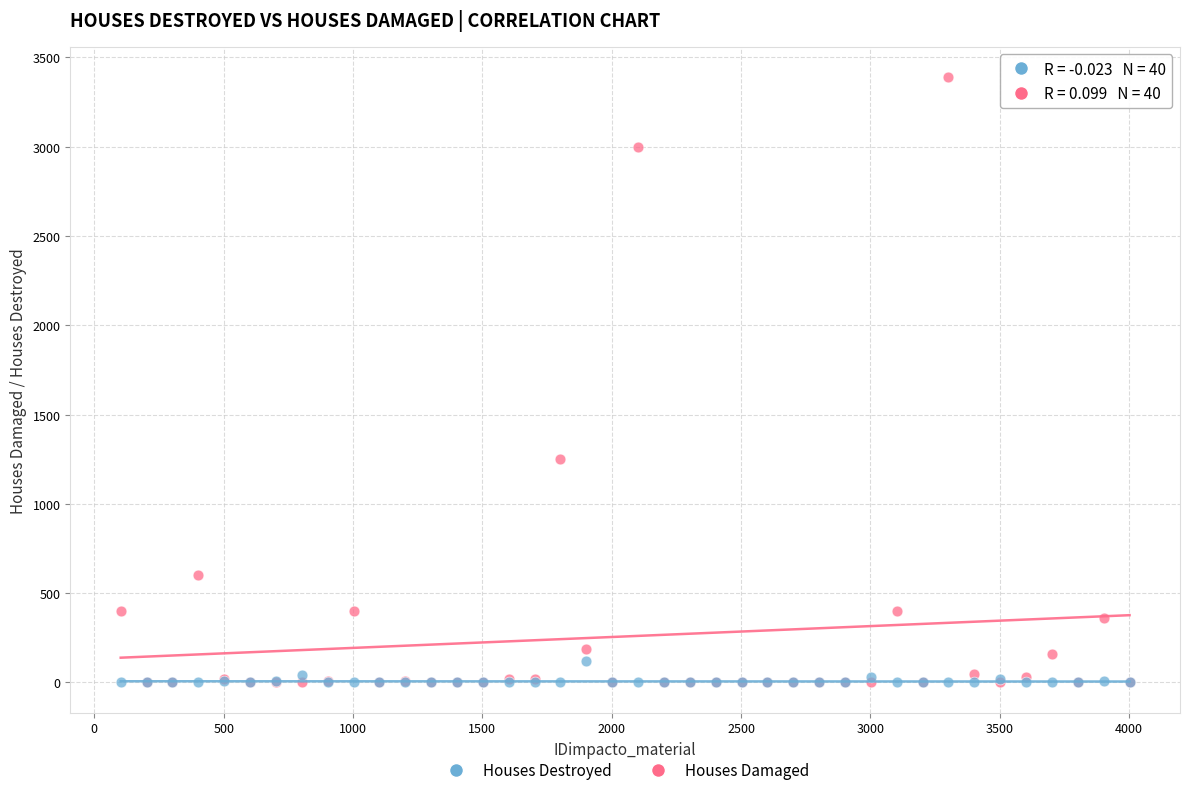

Across all series, what Y value is closest to 1695?

1250